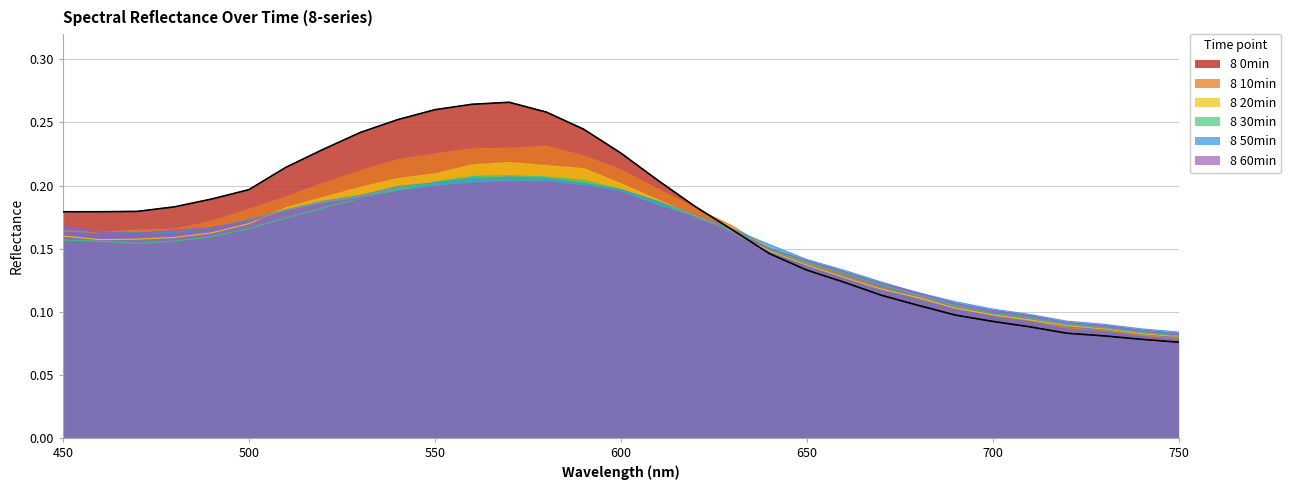

Count the number of data series in this chart.

6